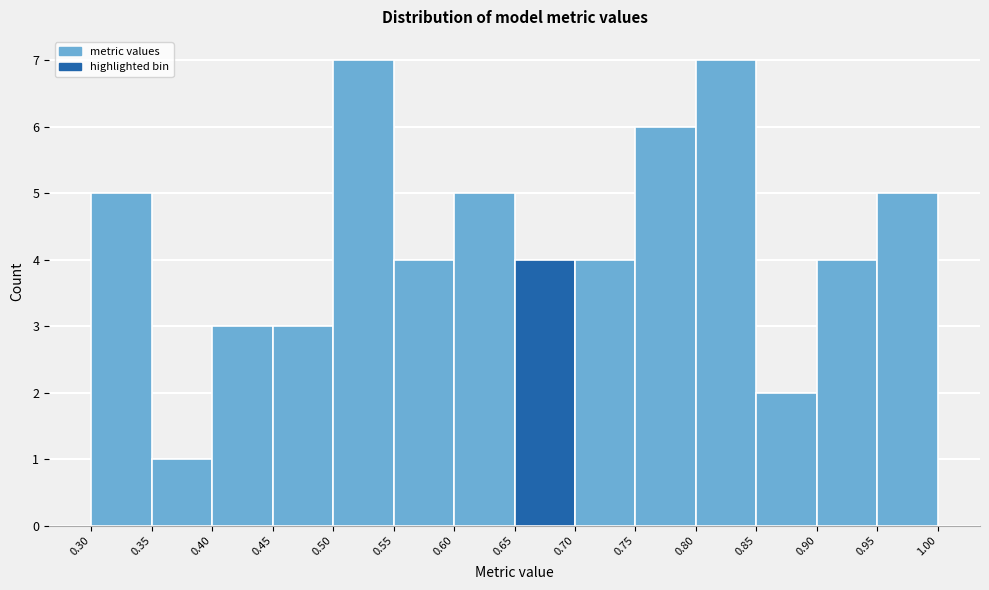

How tall is the bar that spans 0.65 to 0.70 on the x-axis? The values are not printed on the chart, so give them approximately, as read against the axis.

4